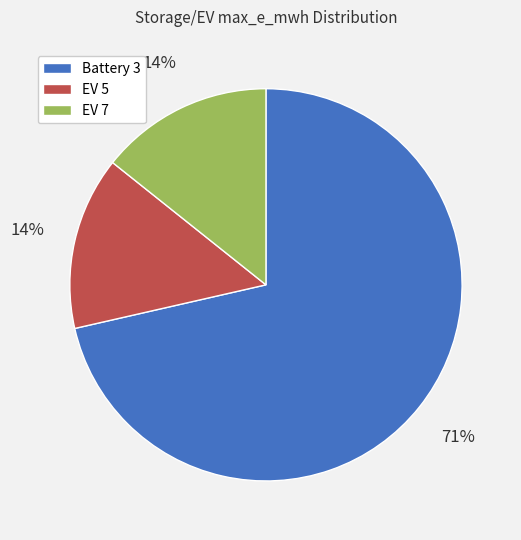

To the nearest percent, what is the combined percentage of EV 5 and Battery 3?

86%